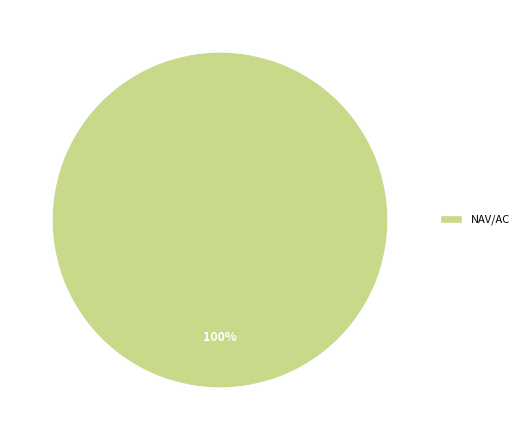

The NAV/AC slice represents 91% of the pie. True or false?

False